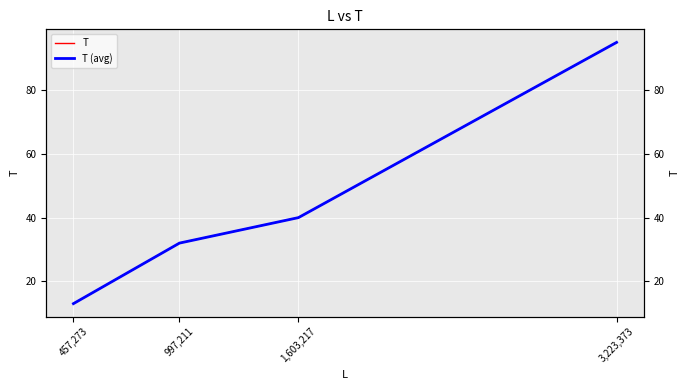

At which label does T (avg) first exceed 40?

3,223,373